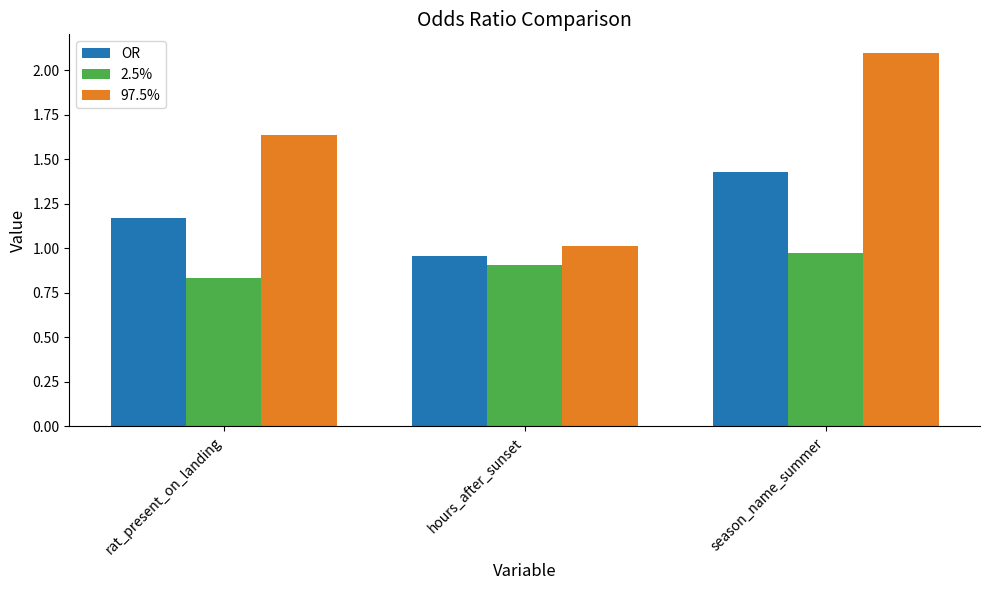

What position from the left is rat_present_on_landing?

1